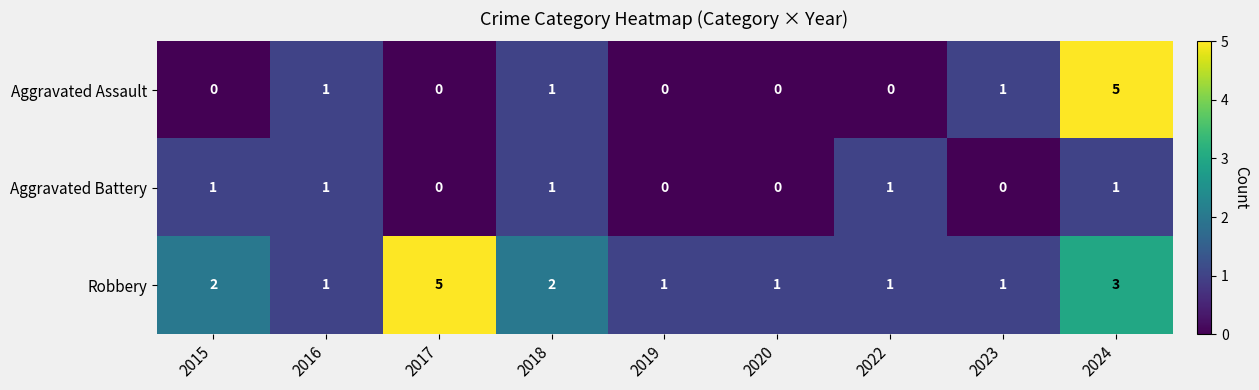

At which category is the sum across all series the highest?

2024